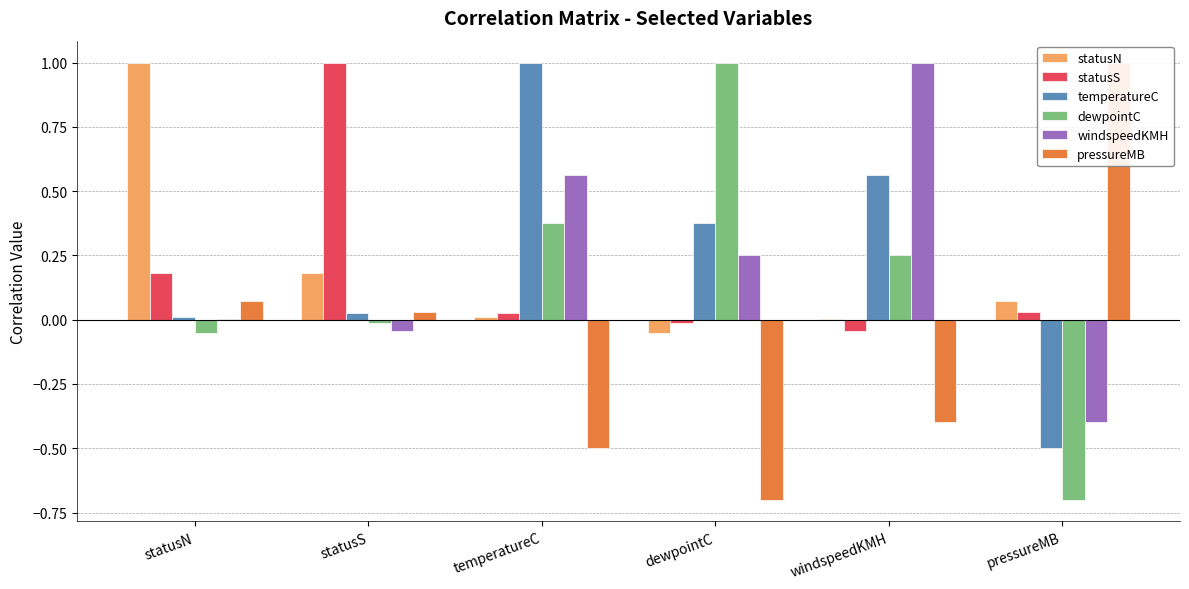

What are all the series names shown in the legend?

statusN, statusS, temperatureC, dewpointC, windspeedKMH, pressureMB